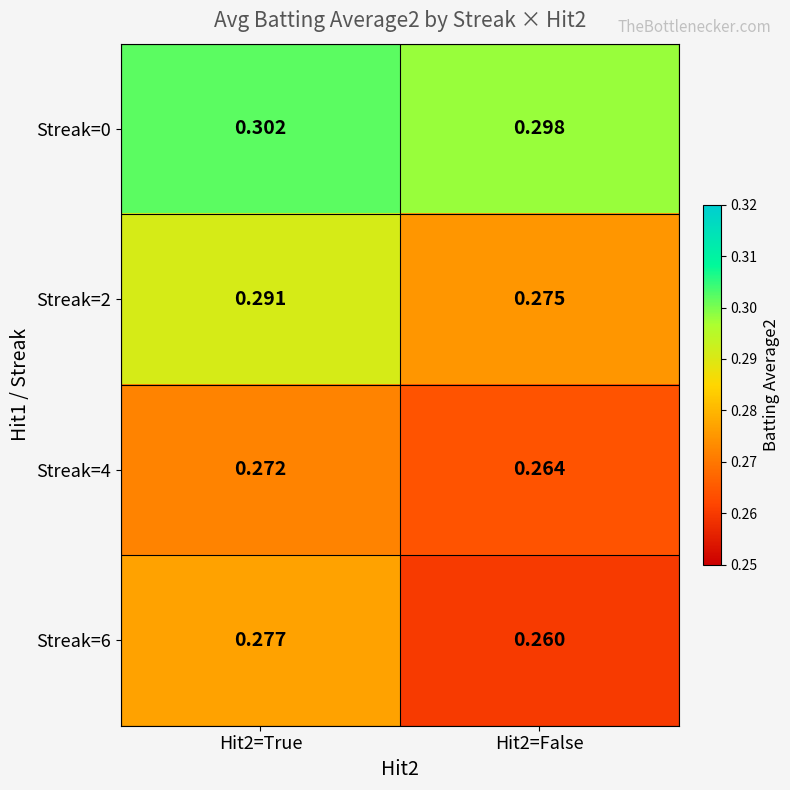

Is the value of Streak=4 at Hit2=False greater than the value of Streak=6 at Hit2=True?

No